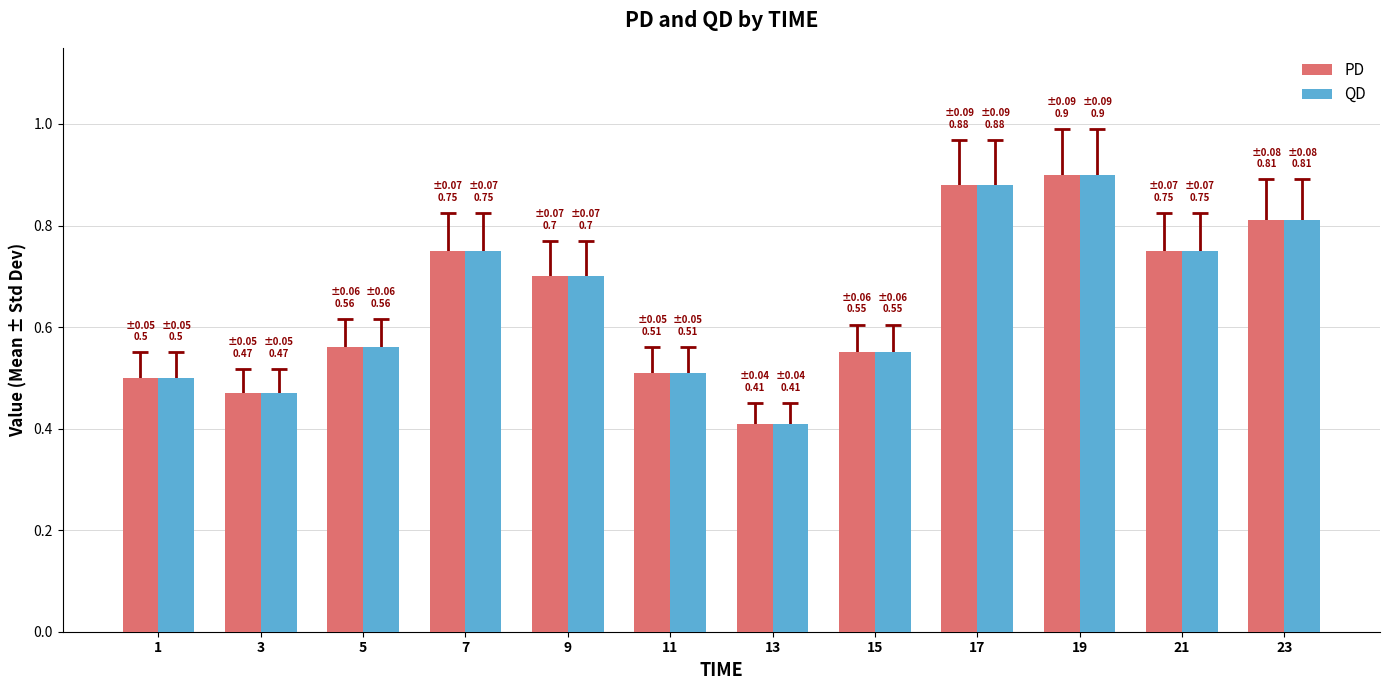

What is the difference between the QD values at 9 and 19?

0.2